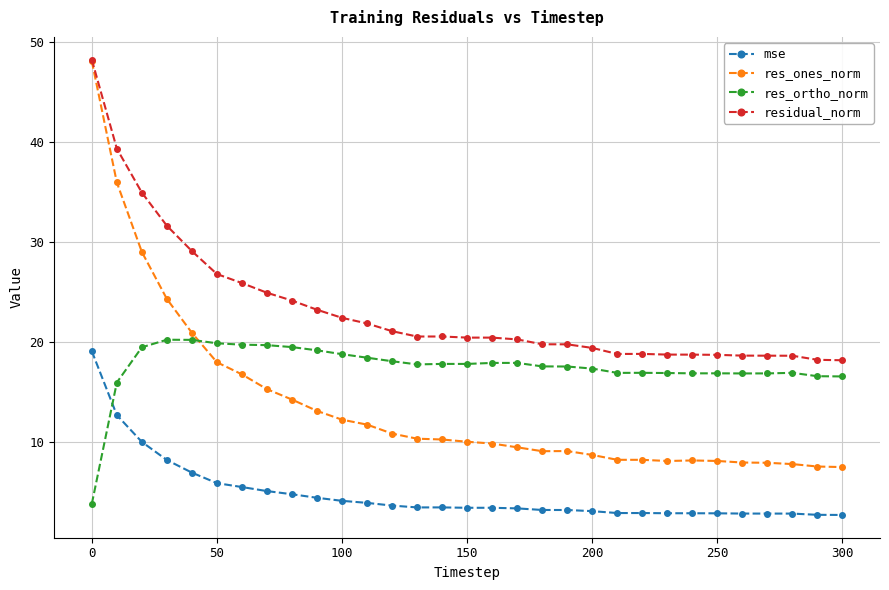

How many data points in residual_norm are above 20?

18